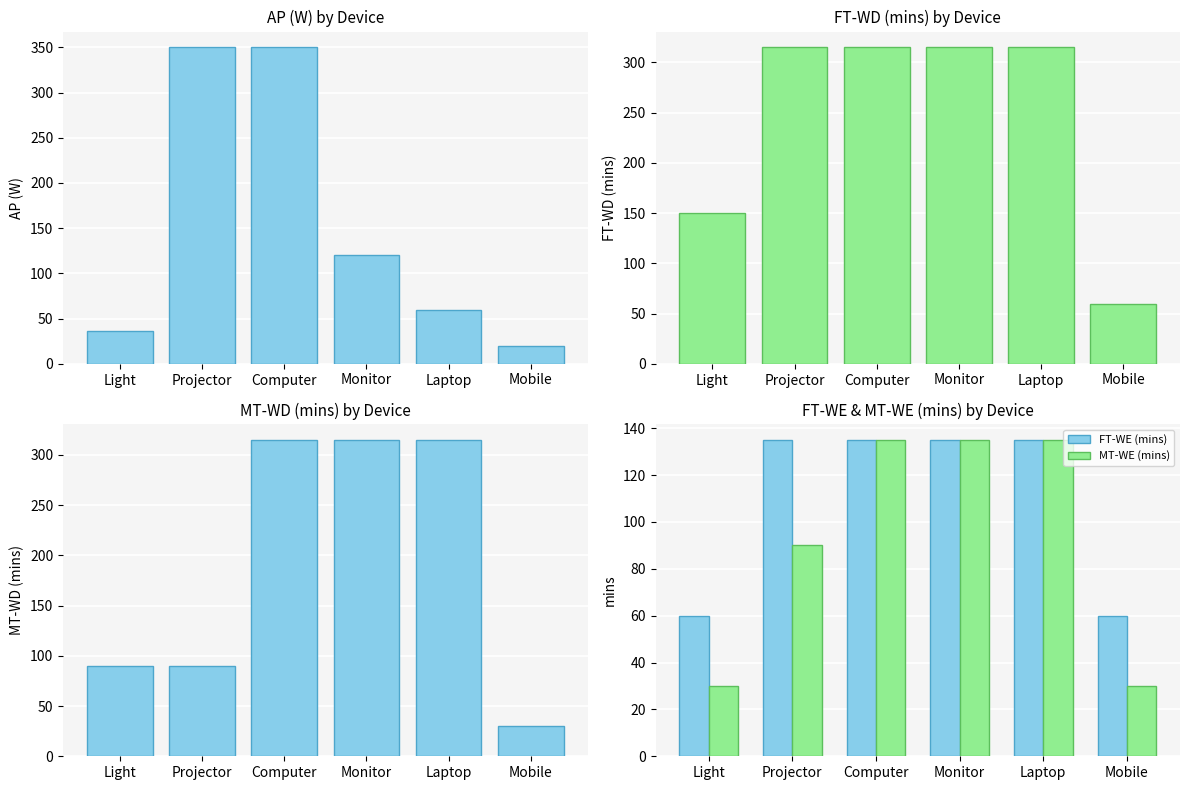

At which category does the chart reach its minimum across all series?

Mobile